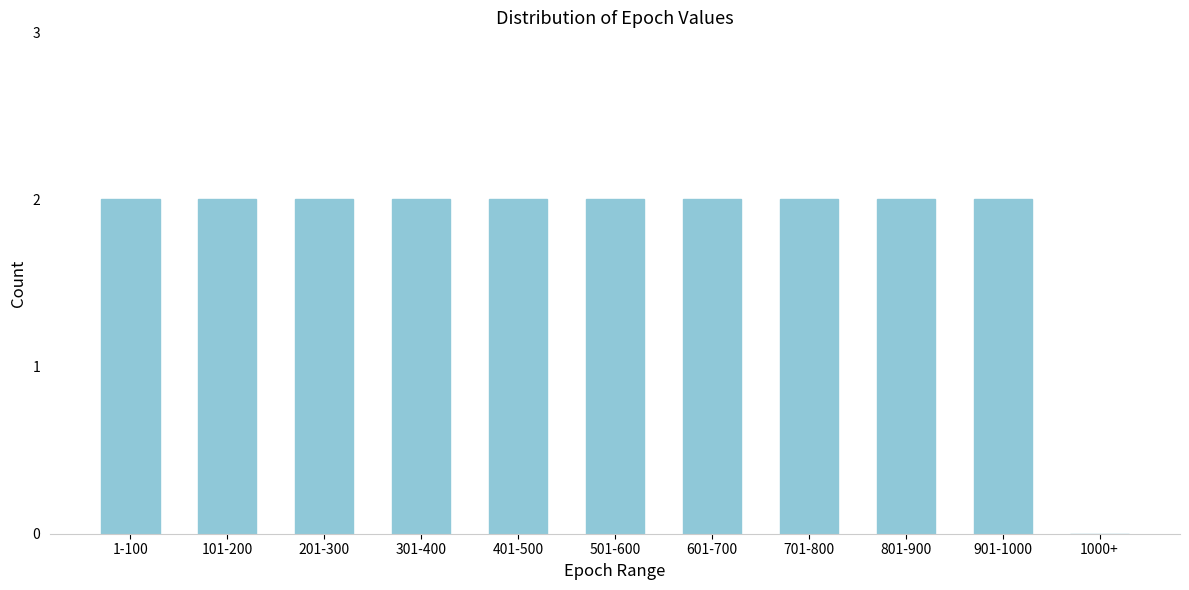

Reading right to left, list all the values displayed in this chart.

1000+=0	901-1000=2	801-900=2	701-800=2	601-700=2	501-600=2	401-500=2	301-400=2	201-300=2	101-200=2	1-100=2